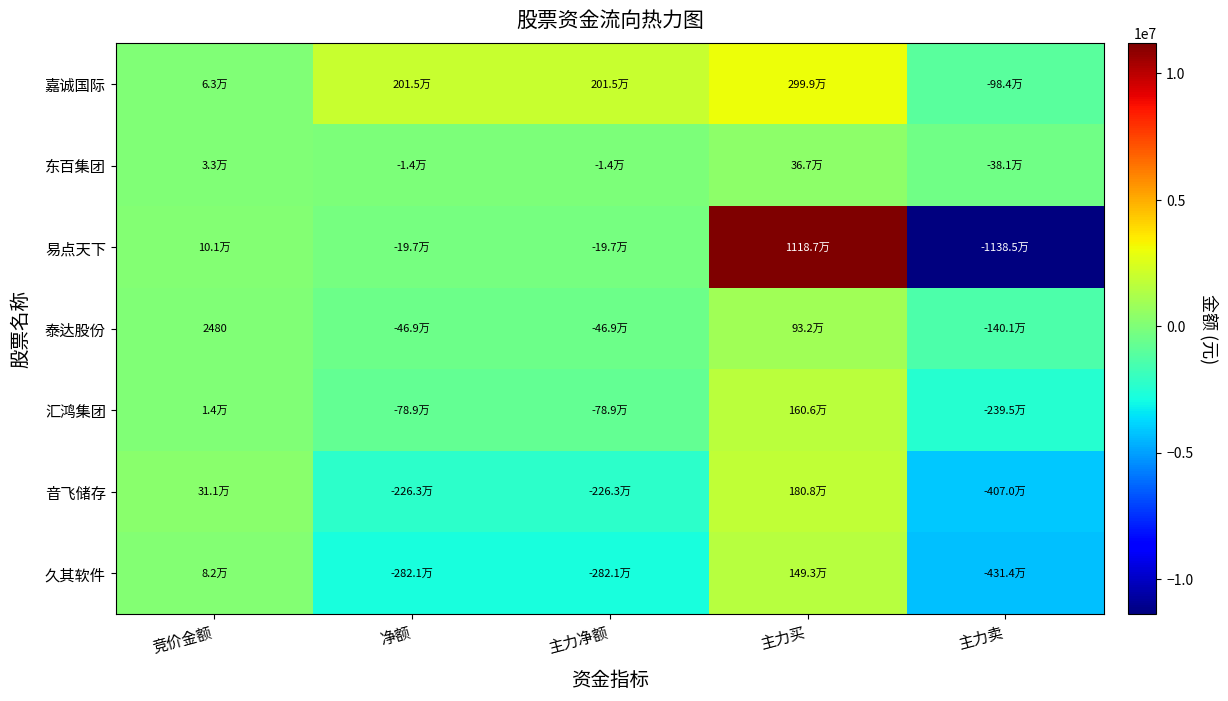

What is the total value across all series at 主力净额?

-4537595